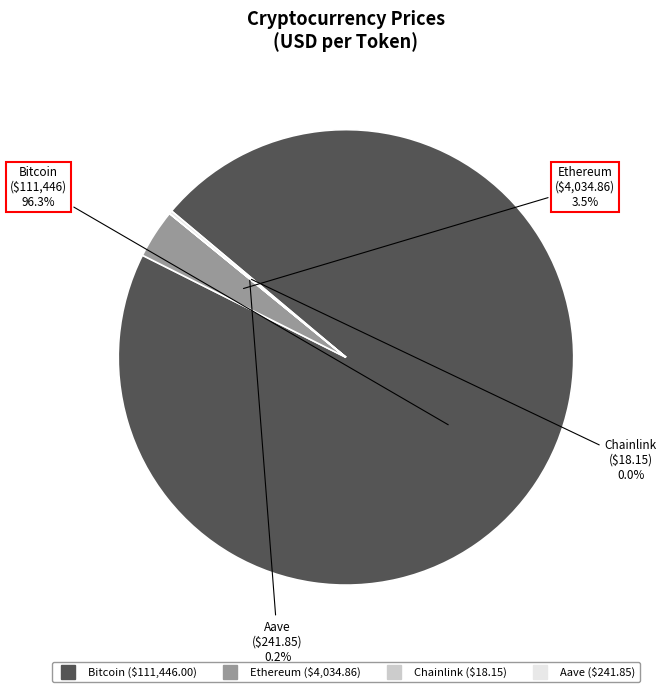

Which category accounts for the majority?

Bitcoin